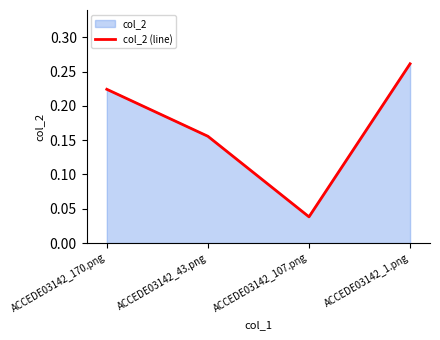

Does the chart display data point markers on the line(s)?

No